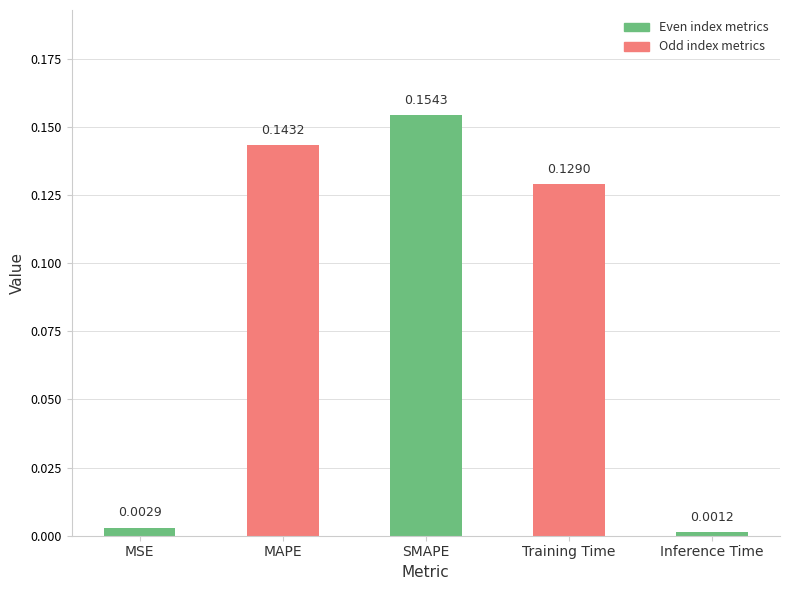

How many categories are shown in the chart?

5